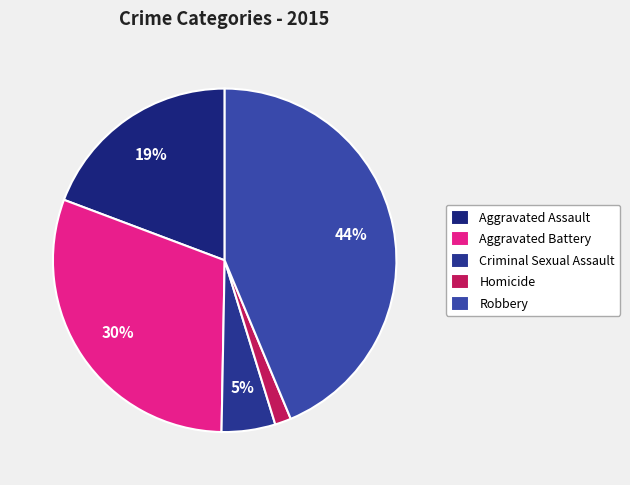

Which has a higher value, Aggravated Battery or Homicide?

Aggravated Battery